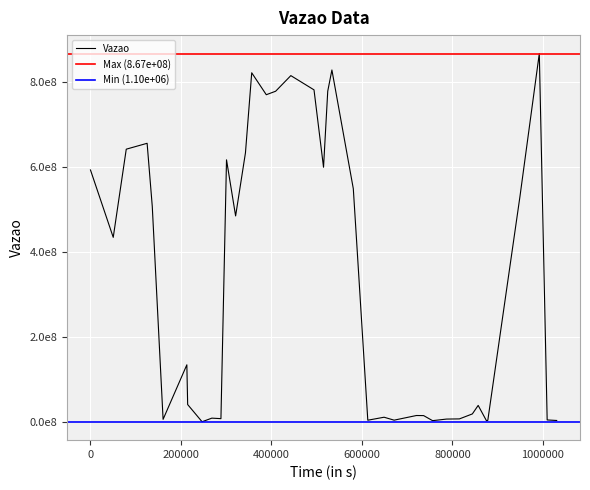

True or false: the data shows 599875212 at 2024-04-28 18:36:56.

True